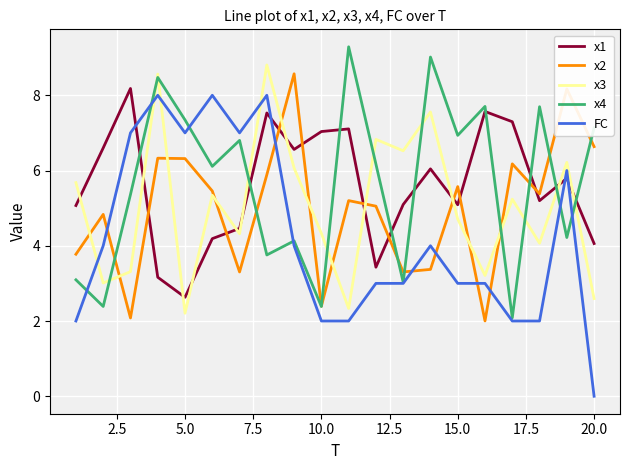

What is the minimum value for x3?

2.2